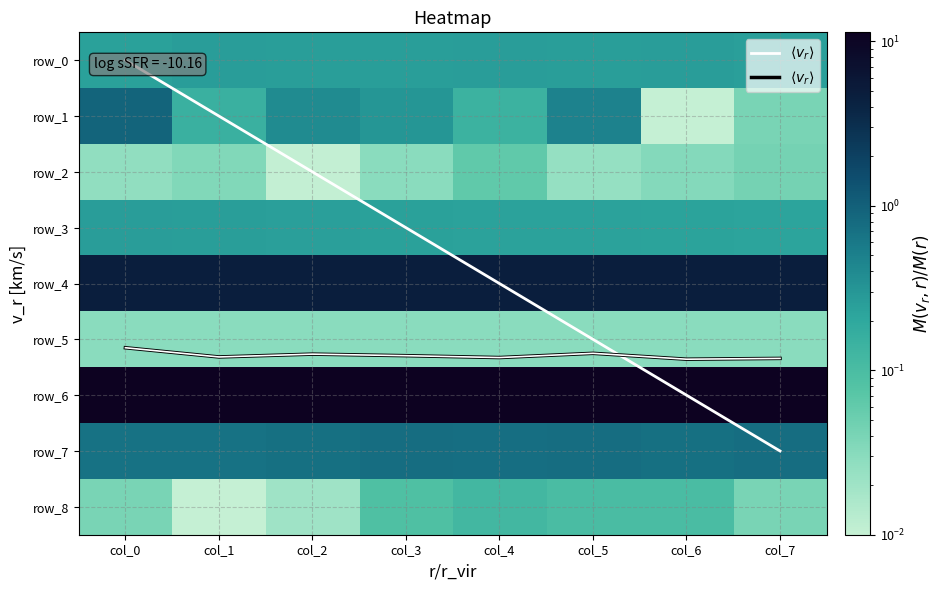

The $\langle v_r \rangle$ series shows 8.7 at col_7. True or false?

False